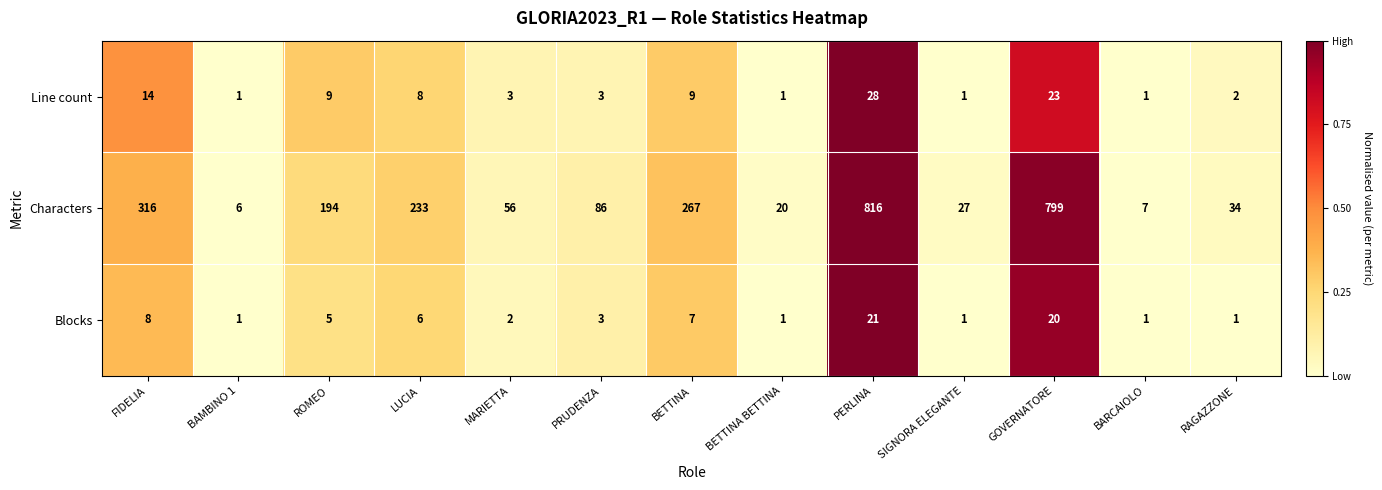

Is it true that Characters equals 7 at BARCAIOLO?

True